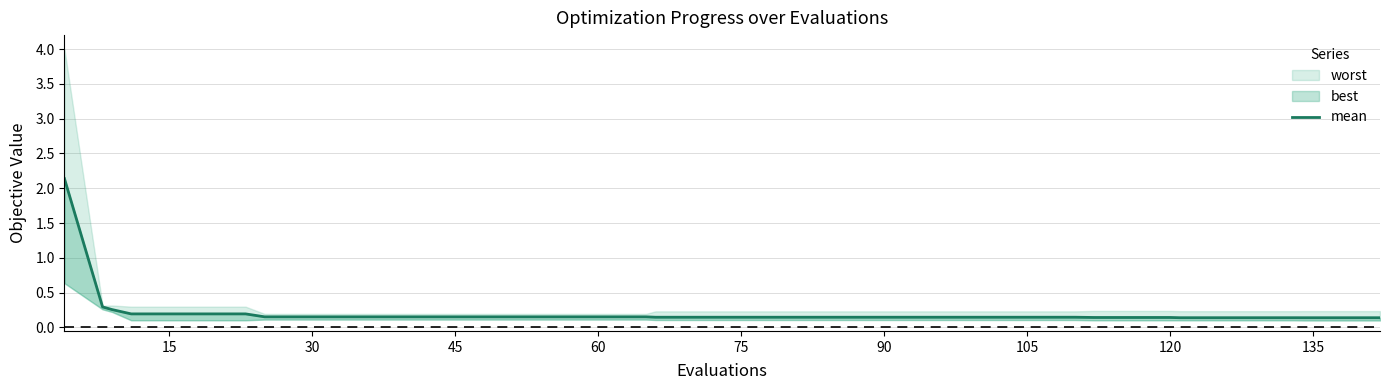

What is the difference between the maximum and minimum values?

2.0